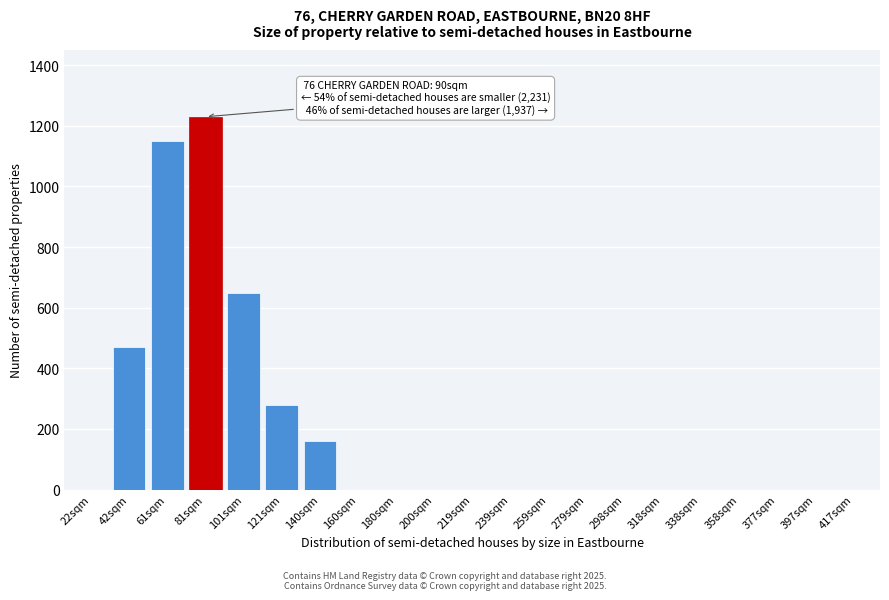

Reading left to right, list all the values displayed in this chart.

22sqm=0	42sqm=470	61sqm=1150	81sqm=1230	101sqm=650	121sqm=280	140sqm=160	160sqm=0	180sqm=0	200sqm=0	219sqm=0	239sqm=0	259sqm=0	279sqm=0	298sqm=0	318sqm=0	338sqm=0	358sqm=0	377sqm=0	397sqm=0	417sqm=0